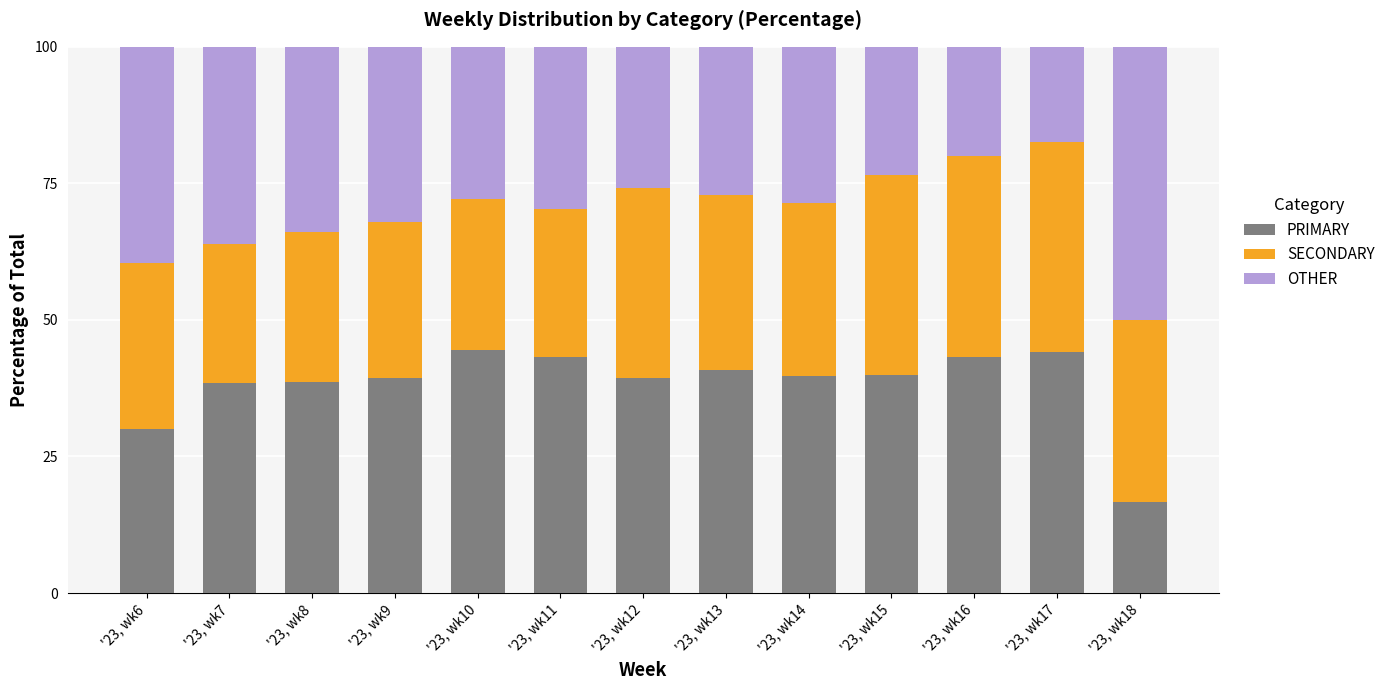

At which label does PRIMARY reach its minimum?

'23, wk18